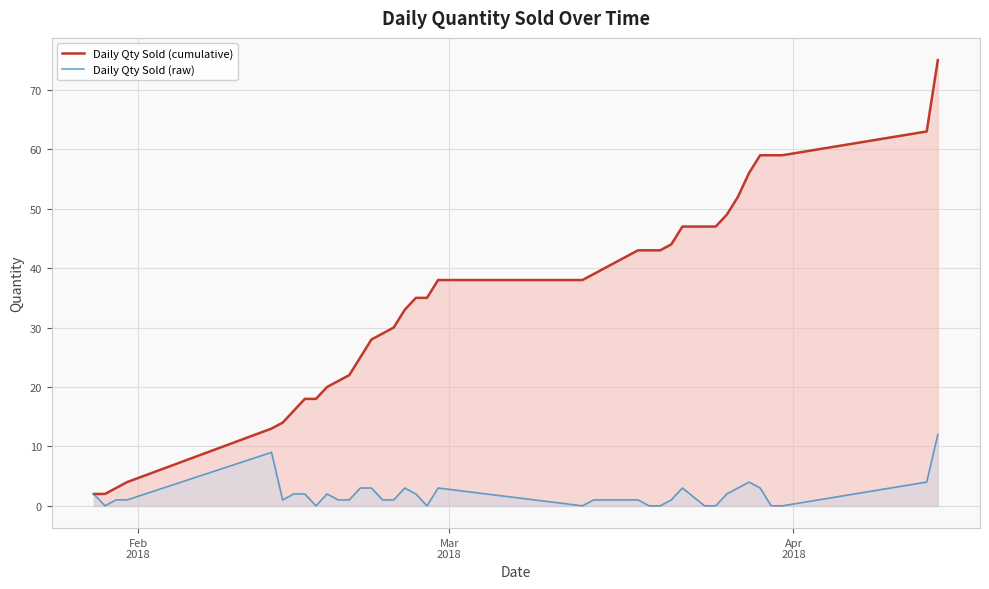

What is the average value of the Daily Qty Sold (raw) series?

2